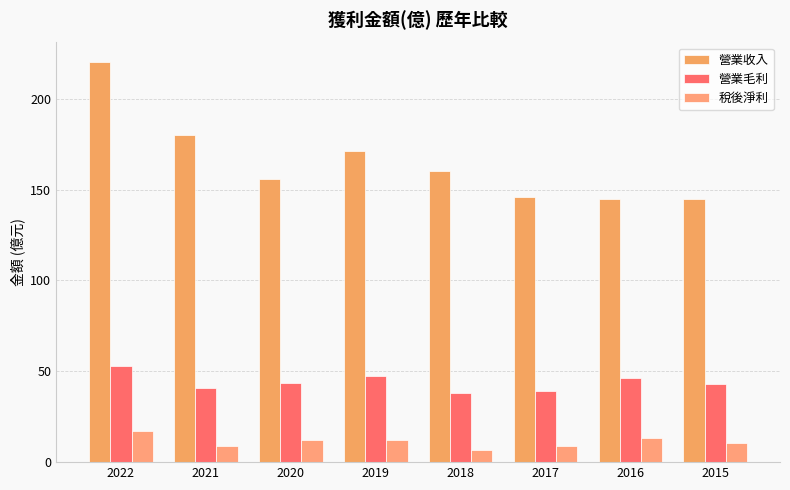

Reading left to right, what are all the values shown in this chart?

營業收入: 220.0	180.0	156.0	171.0	160.0	146.0	145.0	145.0
營業毛利: 52.9	41.0	43.7	47.2	38.1	39.2	46.1	42.8
稅後淨利: 17.4	8.8	12.2	12.3	6.7	8.8	13.3	10.3